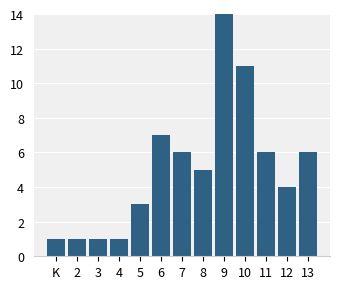

Reading right to left, transcribe all the data shown in this chart.

6	4	6	11	14	5	6	7	3	1	1	1	1